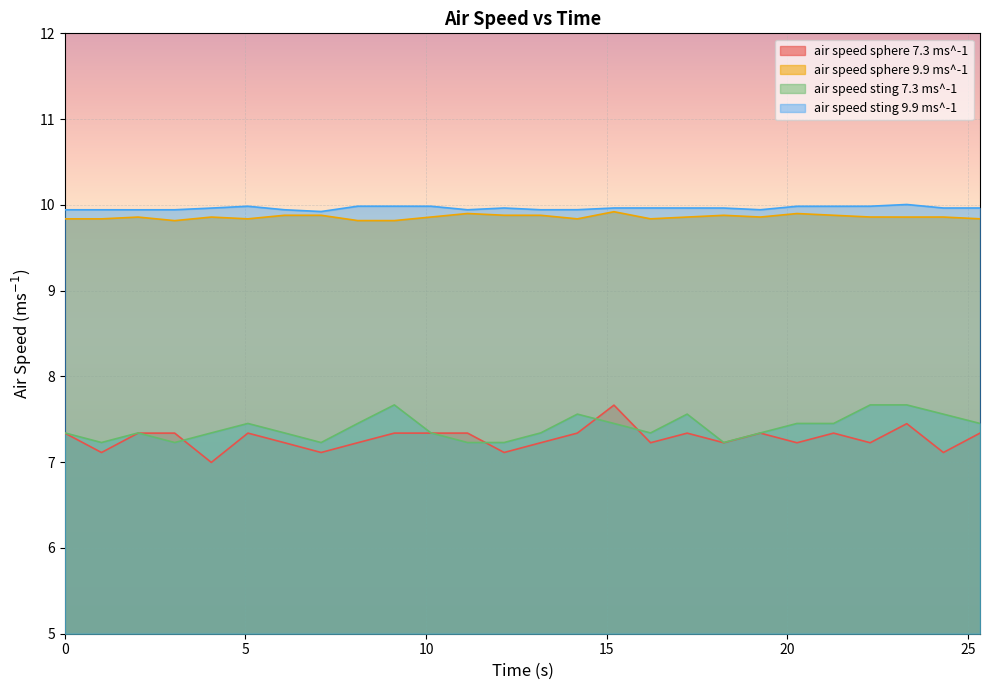

The air speed sphere 9.9 ms^-1 series shows 9.9 at 23.311864. True or false?

True